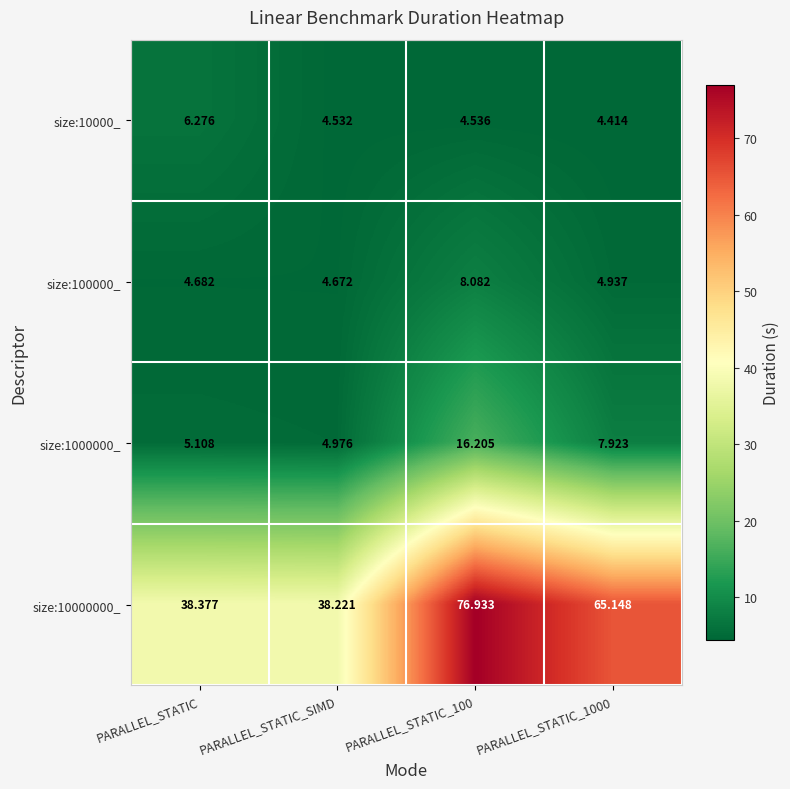

Which category has the highest value in the size:10000_ series?

PARALLEL_STATIC